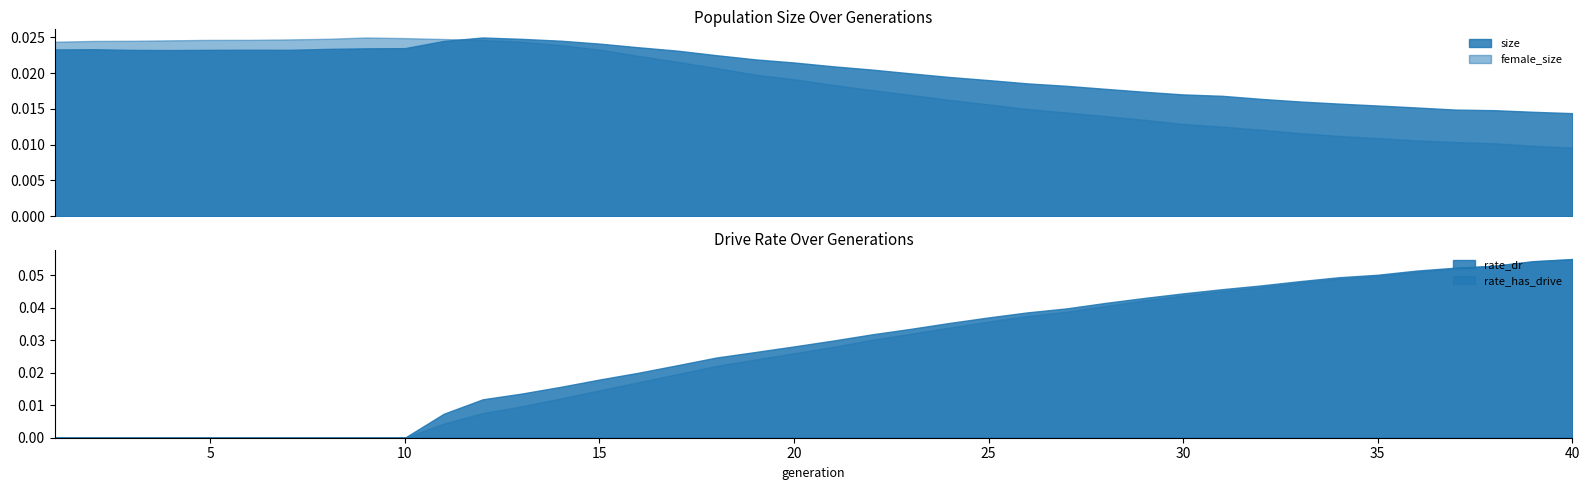

True or false: female_size and size intersect in this chart.

True